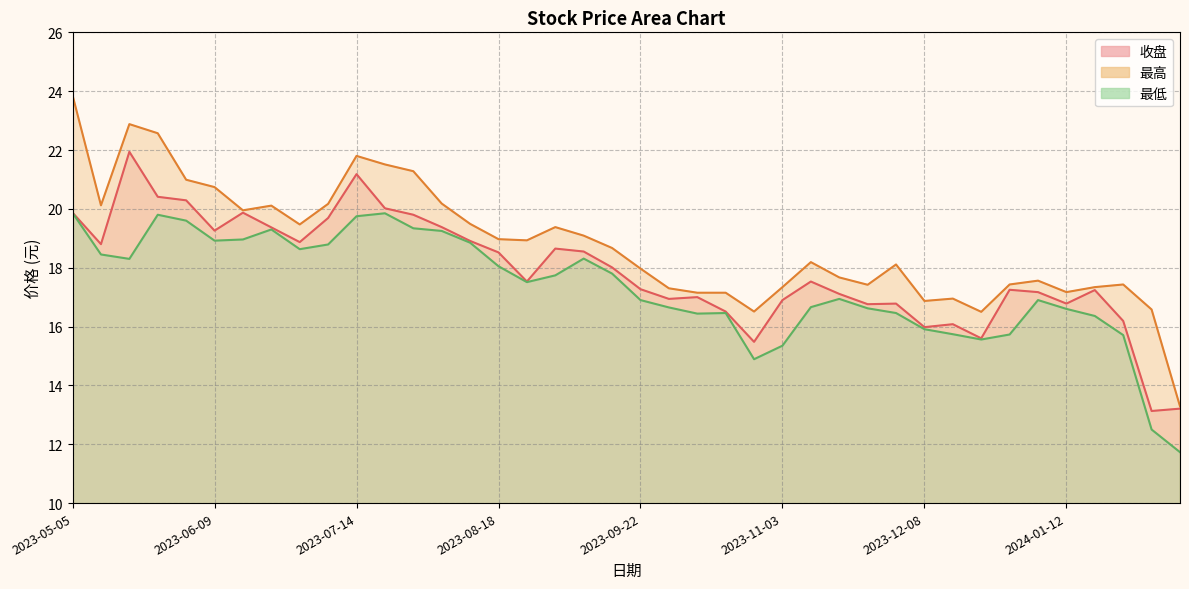

Which category has the lowest value in the 最低 series?

2024-02-08